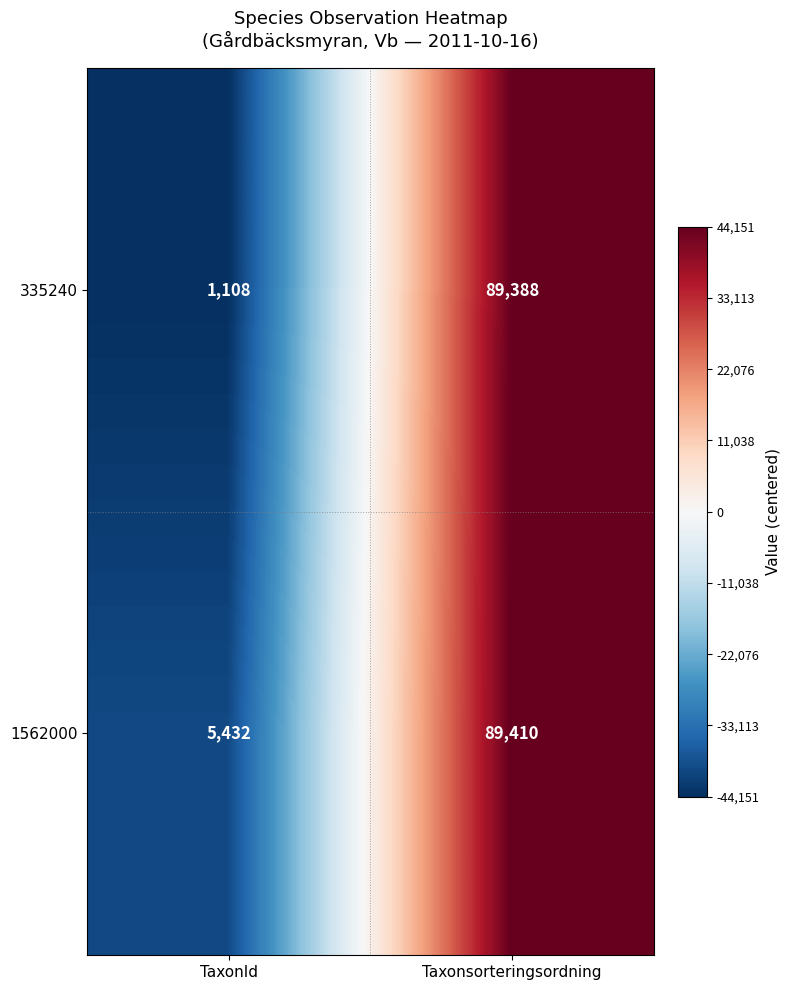

At which category does the chart reach its peak across all series?

Taxonsorteringsordning